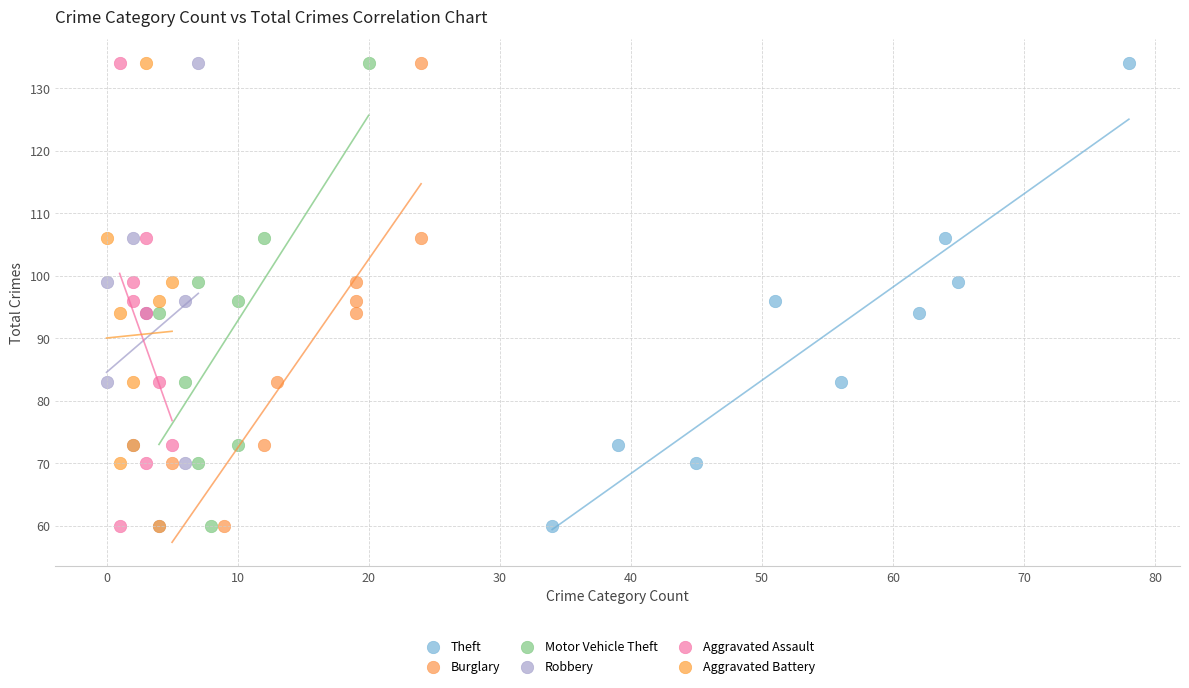

What are all the series names shown in the legend?

Theft, Burglary, Motor Vehicle Theft, Robbery, Aggravated Assault, Aggravated Battery